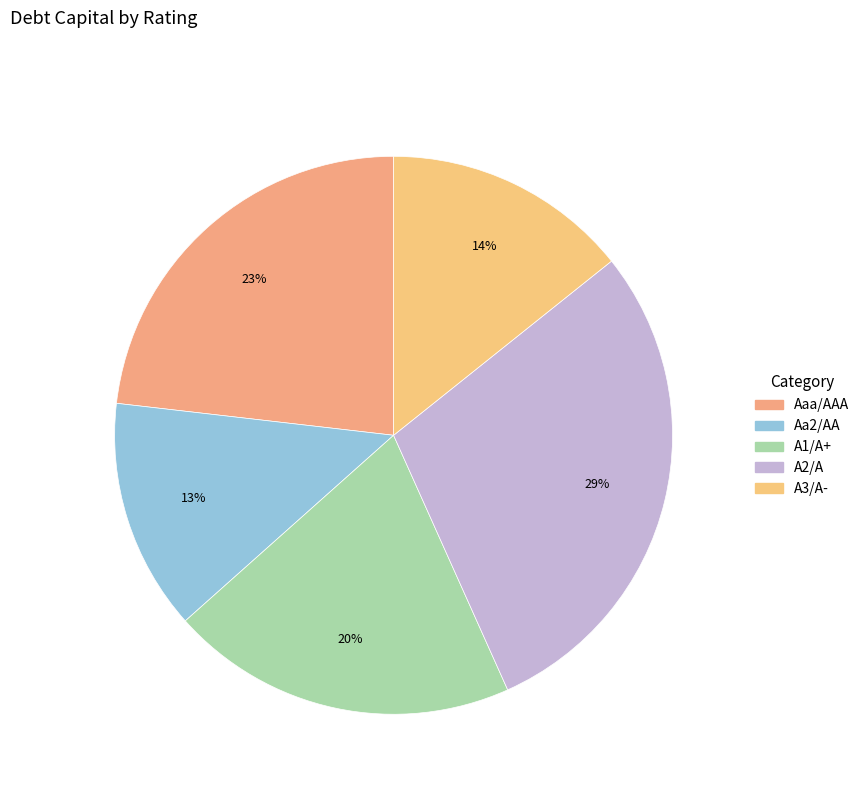

What percentage is the Aaa/AAA slice, to the nearest percent?

23%